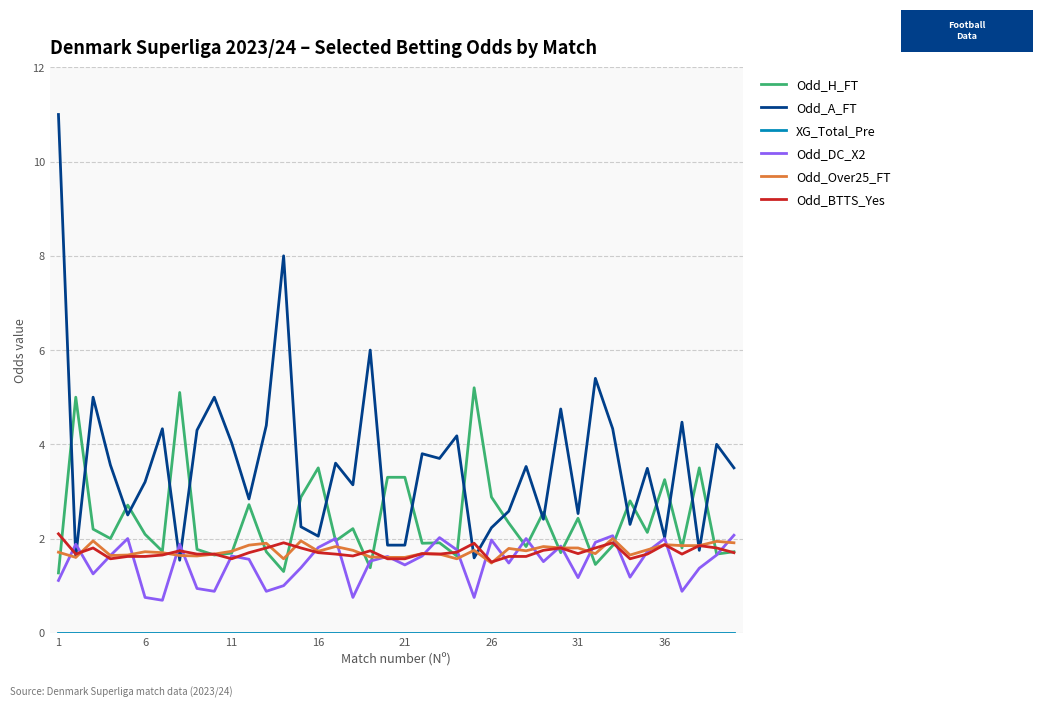

At how many categories does at least one series exceed 7?

2